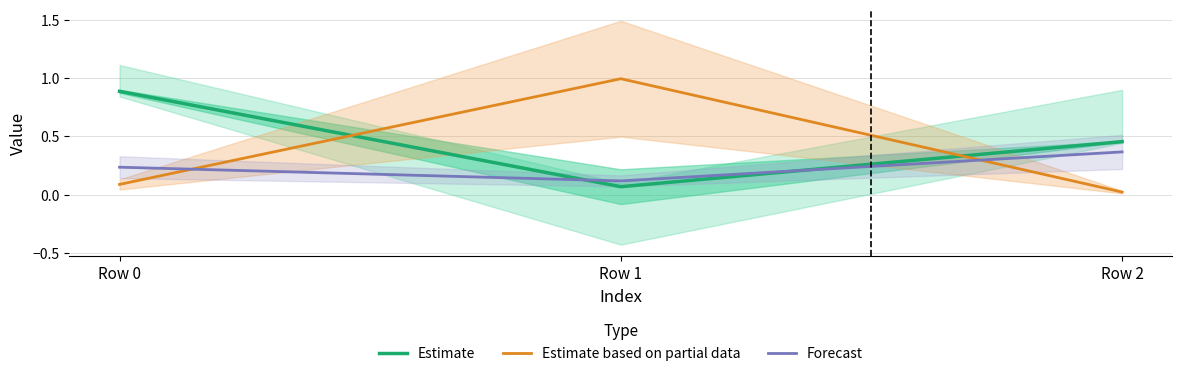

Rank the series at Row 0 from highest to lowest value.

Estimate, Forecast, Estimate based on partial data